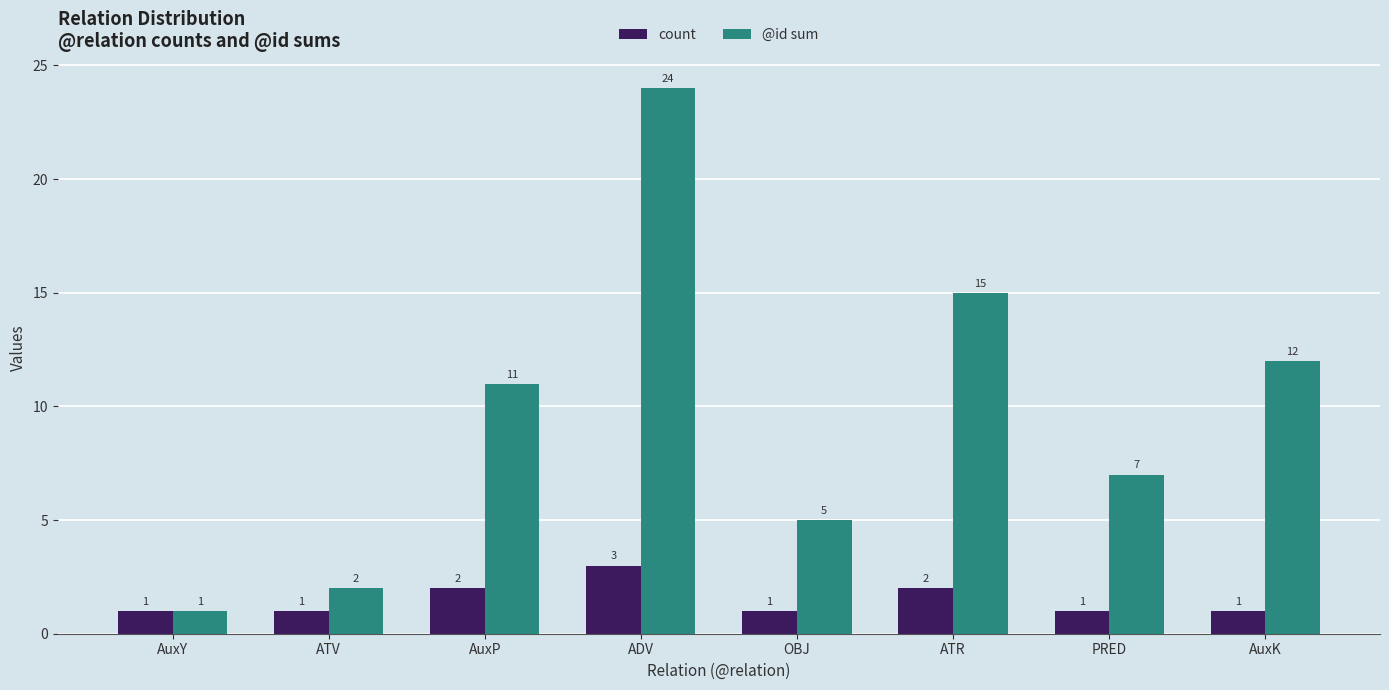

Where is @id sum nearest to the value 12?

AuxK